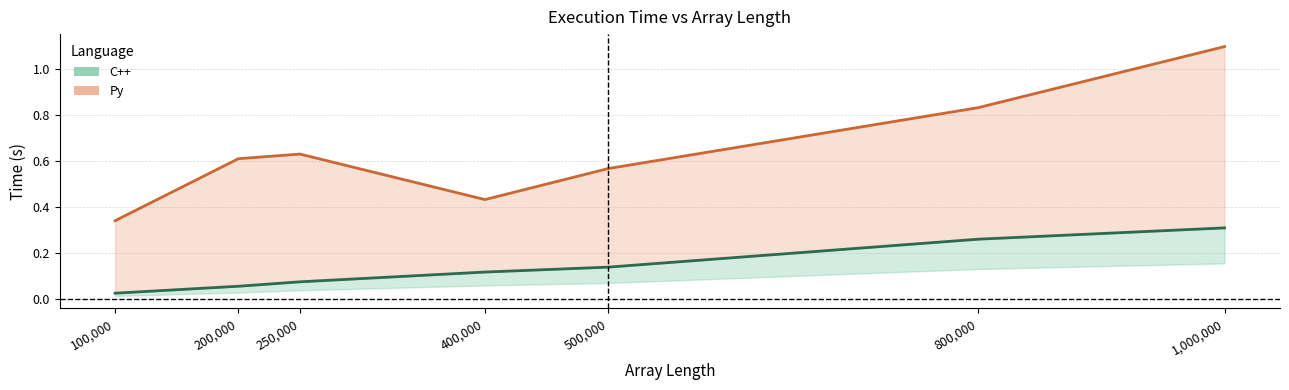

At which category is the sum across all series the highest?

1000000